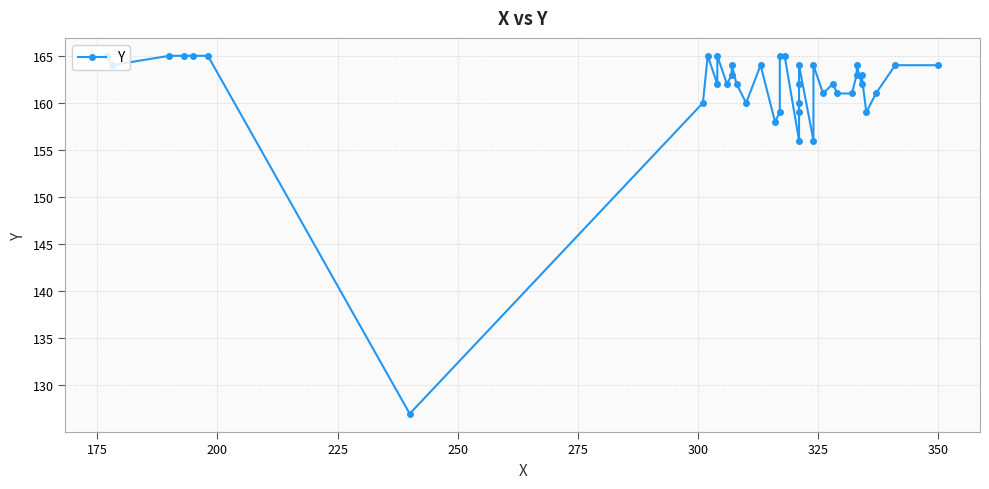

What is the maximum value shown in the chart?

165